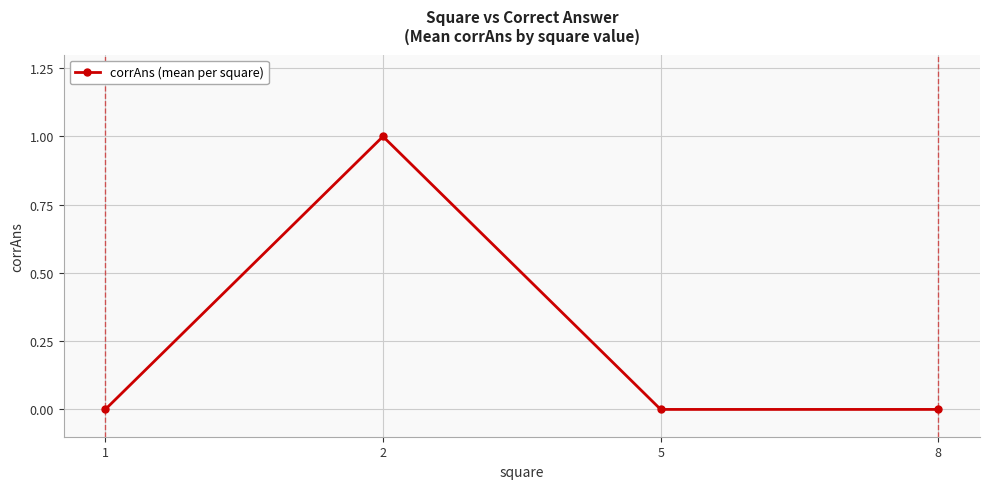

Which label corresponds to the largest value in the chart?

2